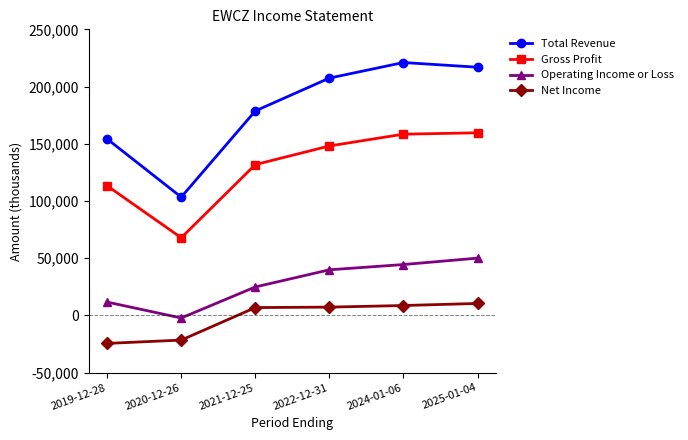

What is the difference between the Total Revenue values at 2022-12-31 and 2019-12-28?

53200